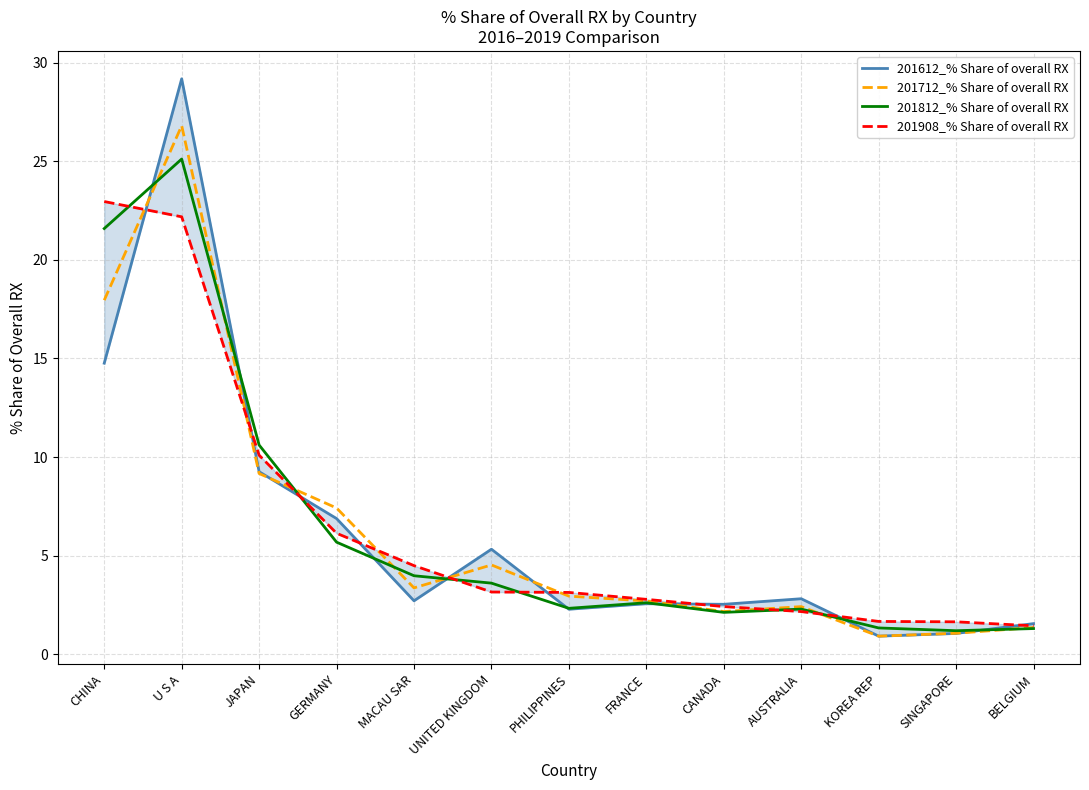

What is the label of the 3rd point from the right?

KOREA REP